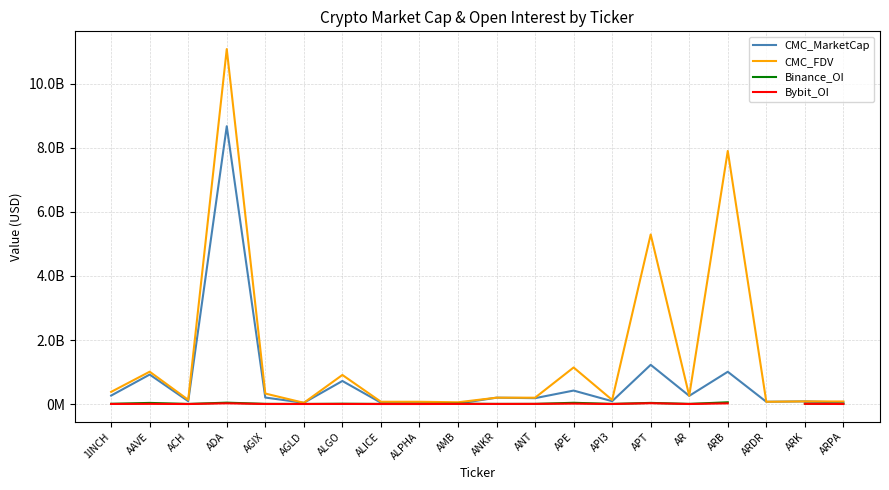

True or false: Binance_OI and Bybit_OI cross at least once.

False